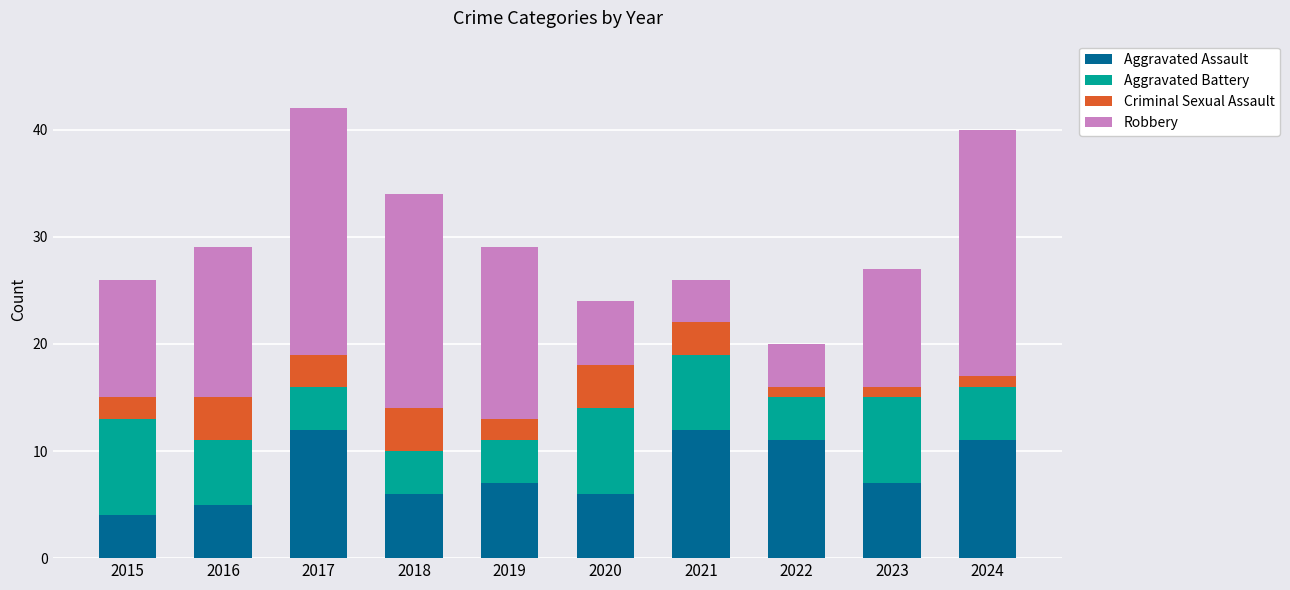

What is the total value across all series at 2020?

24